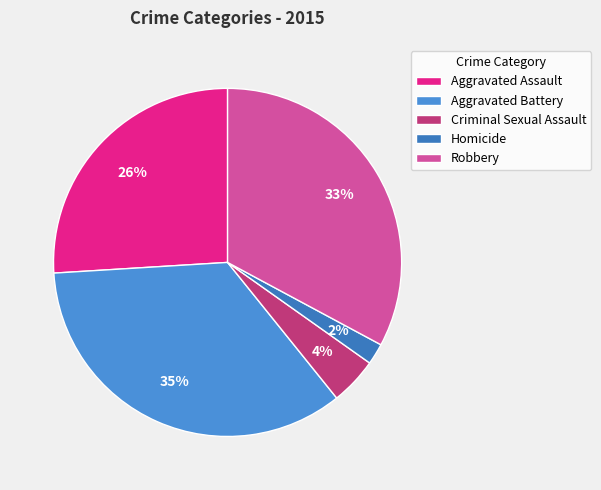

To the nearest percent, what is the combined percentage of Aggravated Assault and Aggravated Battery?

61%